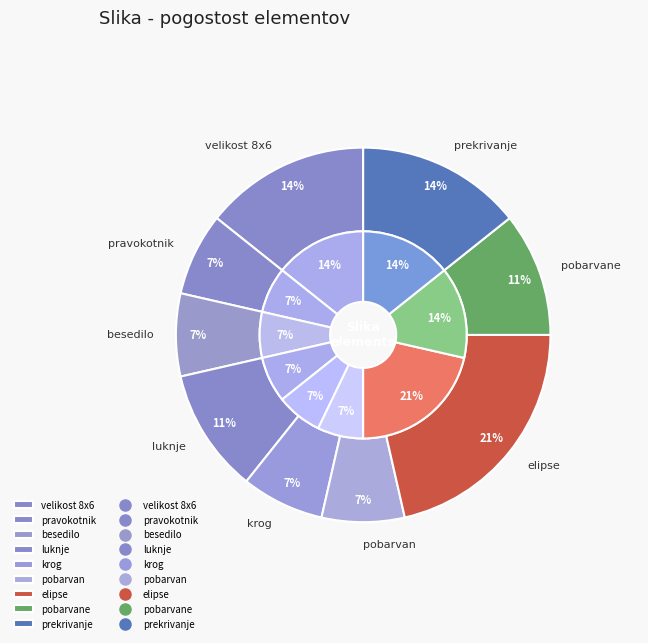

What percentage is the velikost 8x6 slice, to the nearest percent?

14%